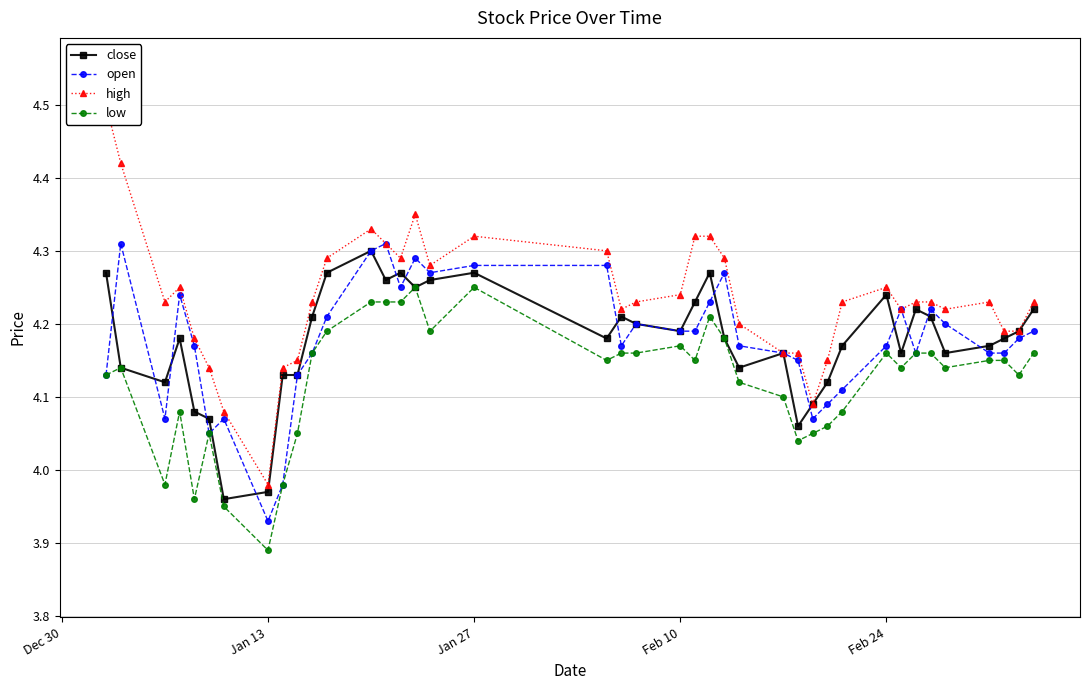

How many lines are shown in the chart?

4